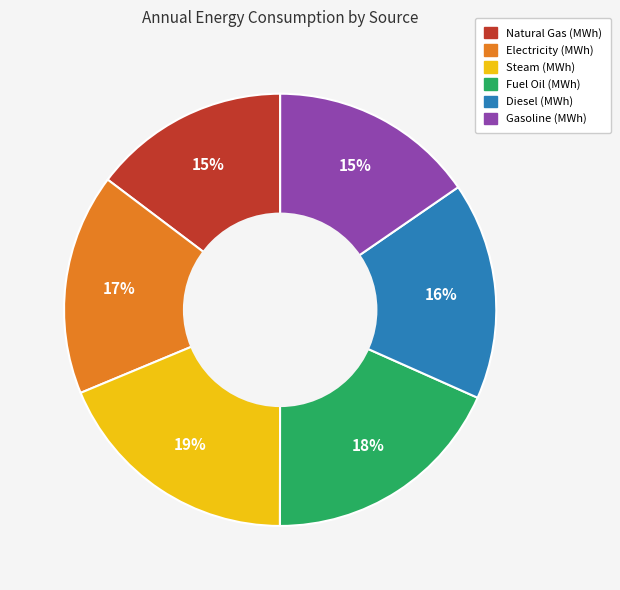

Between Diesel (MWh) and Natural Gas (MWh), which is larger?

Diesel (MWh)